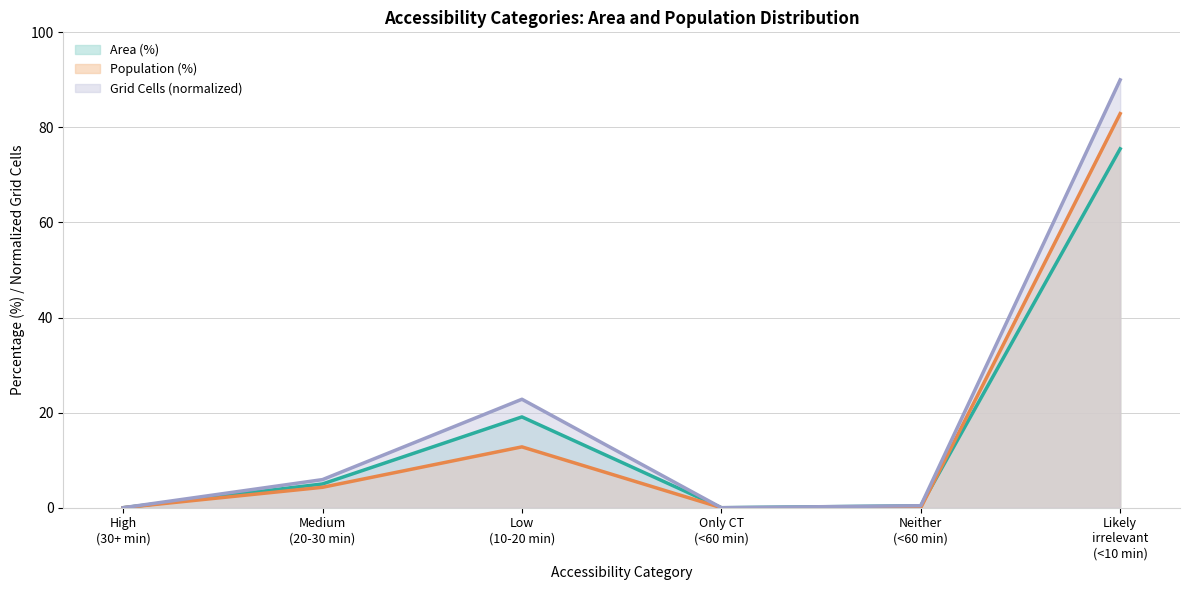

Which label corresponds to the largest value in the chart?

Likely
irrelevant
(<10 min)